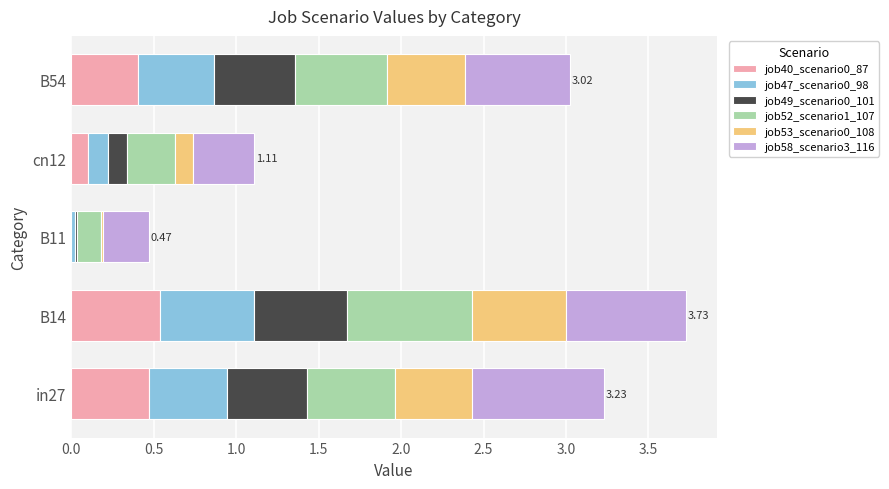

What is the total value across all series at in27?

3.2